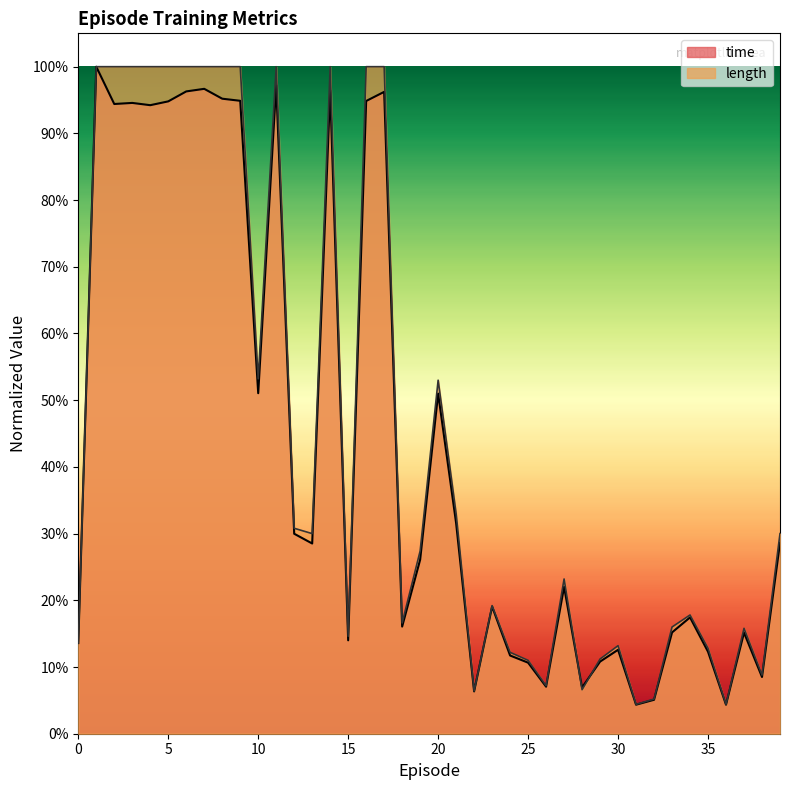

Is it true that length equals 0.0 at 32?

False